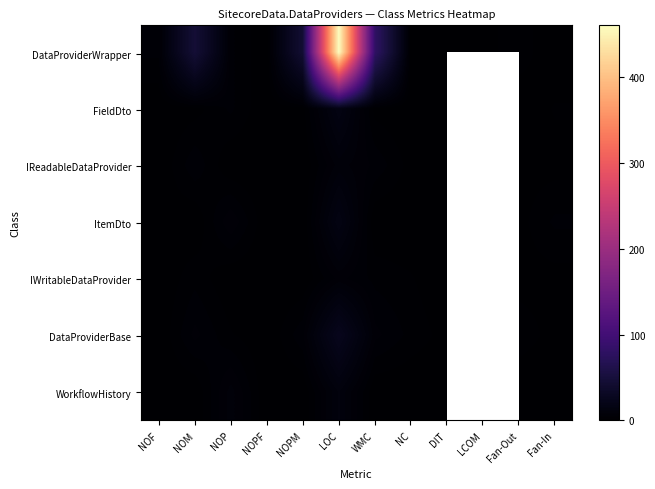

What is the highest value of the DataProviderBase series?

25.0